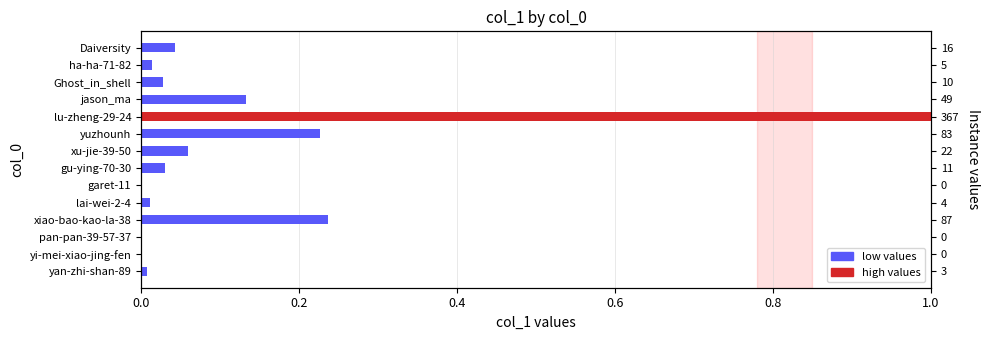

What is the average value?

0.1